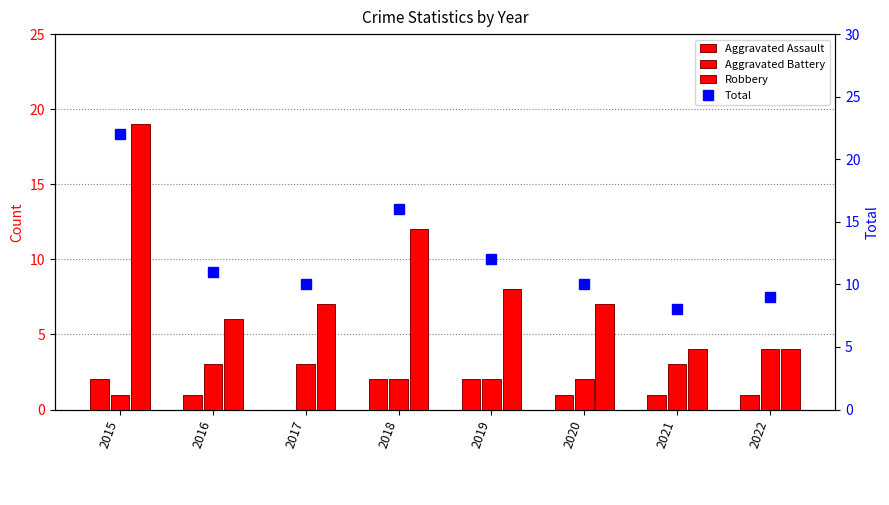

The Aggravated Battery series shows 2 at 2020. True or false?

True